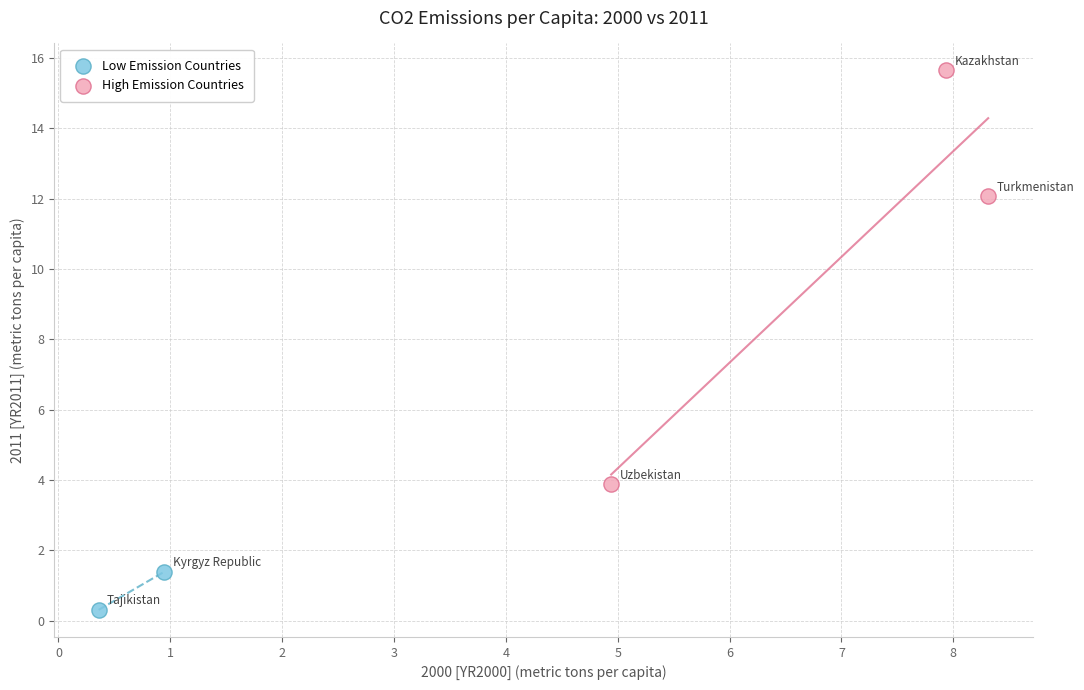

What are all the series names shown in the legend?

Low Emission Countries, High Emission Countries